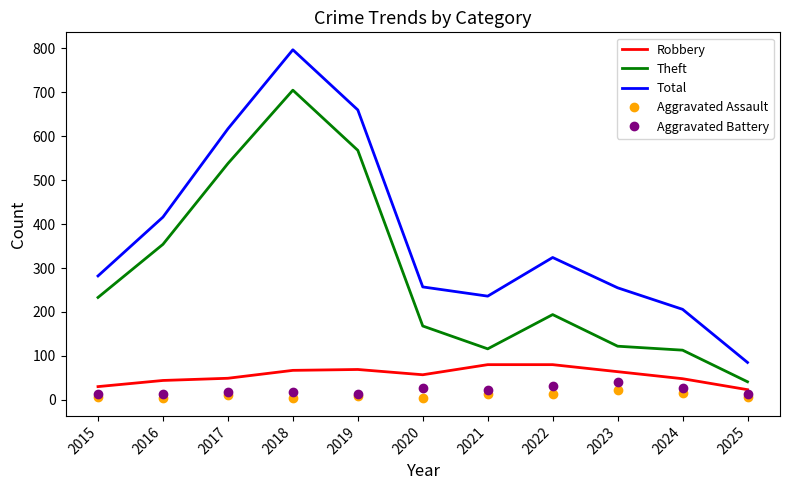

At which label does Total reach its peak?

2018